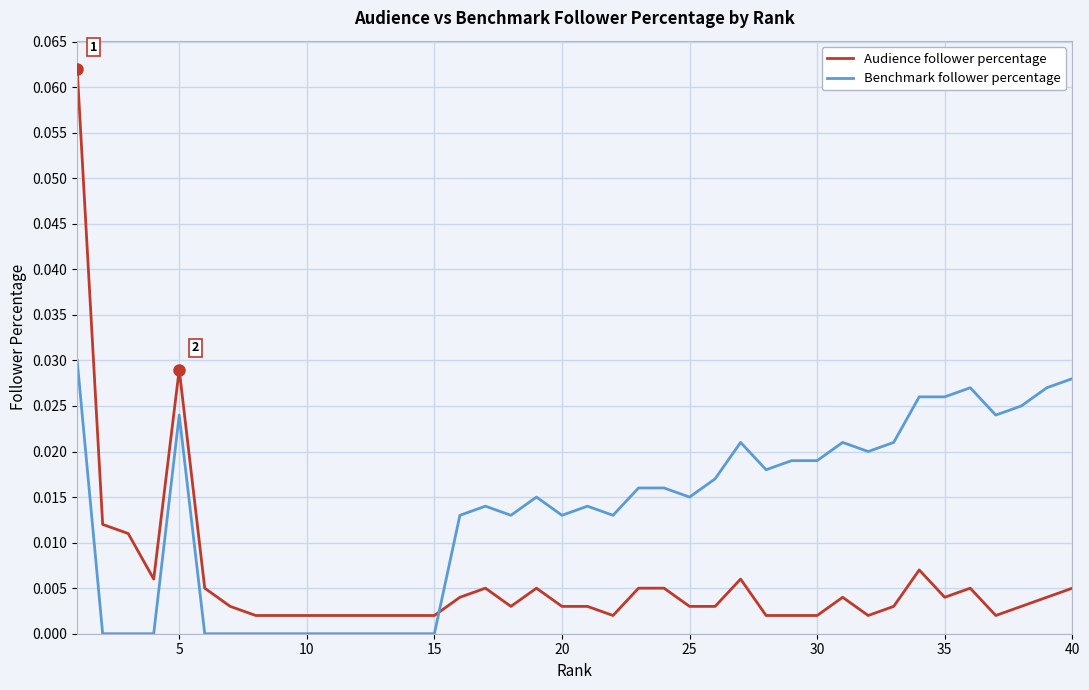

Which series has the widest spread of values?

Audience follower percentage